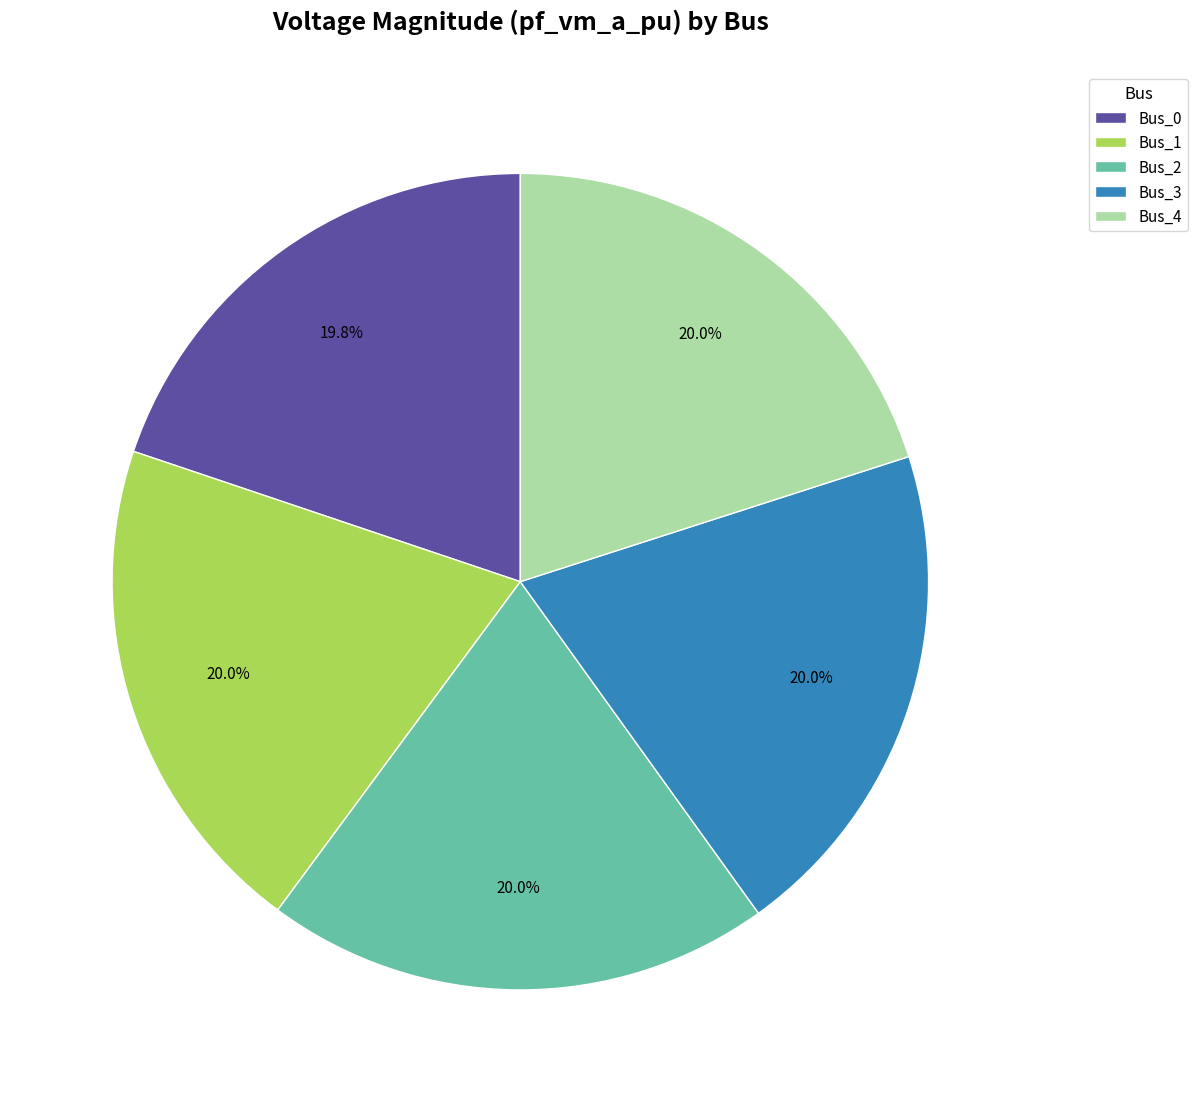

True or false: Bus_3 accounts for 20% of the total.

True